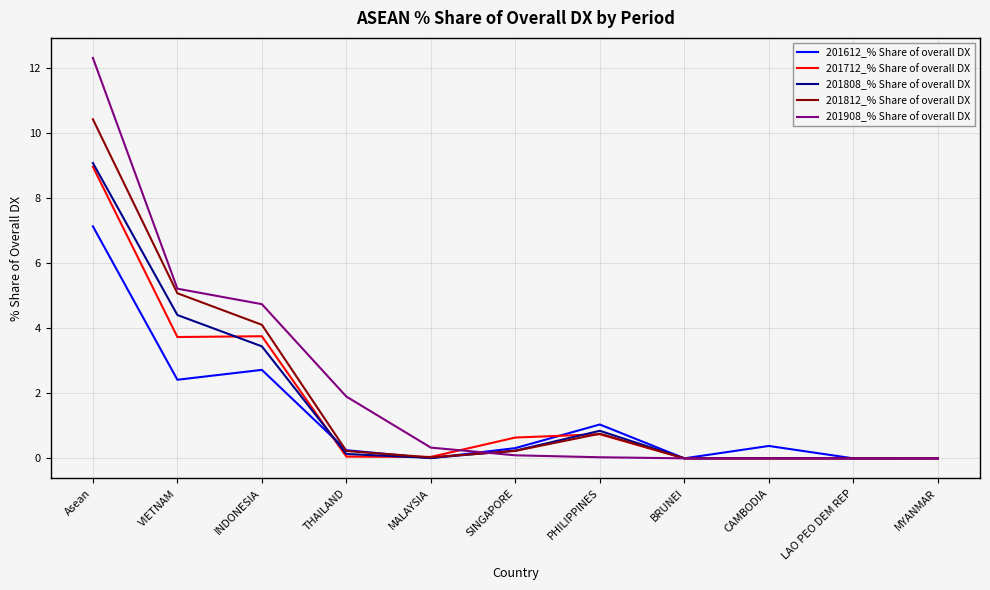

Which series changed the most between VIETNAM and MYANMAR?

201908_% Share of overall DX